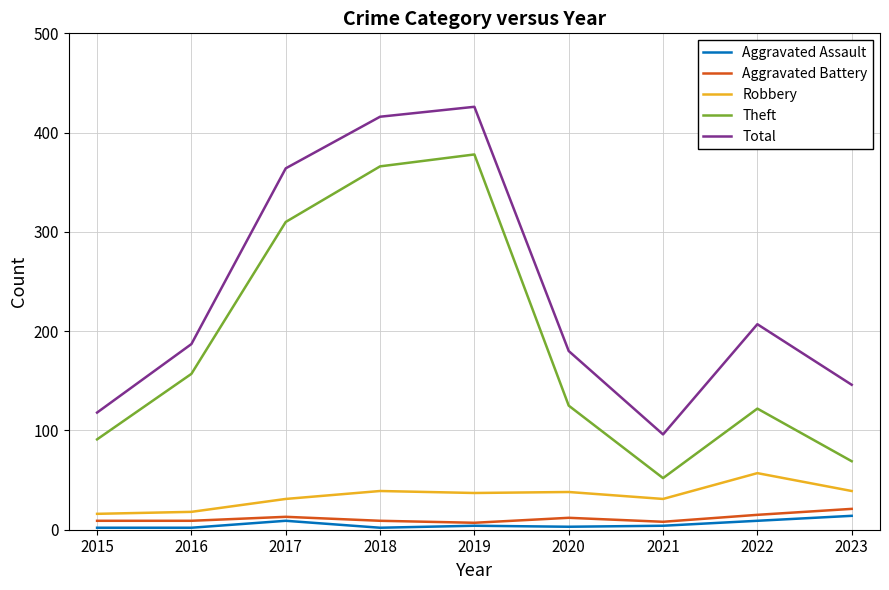

How many distinct data groups are displayed?

5